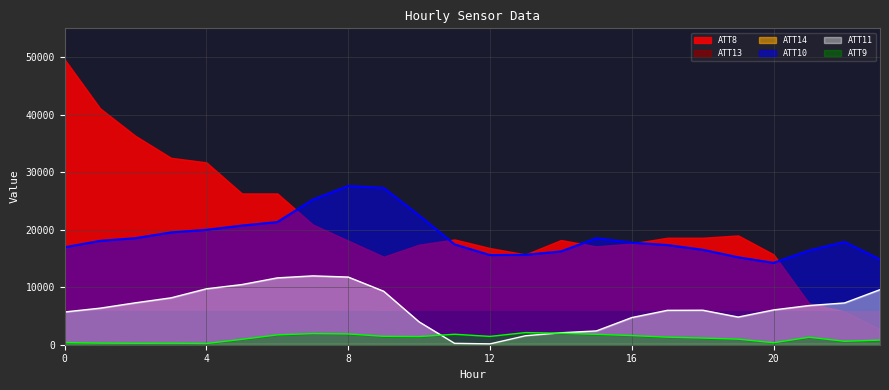

What value does the ATT9 series have at 21?

1300.1